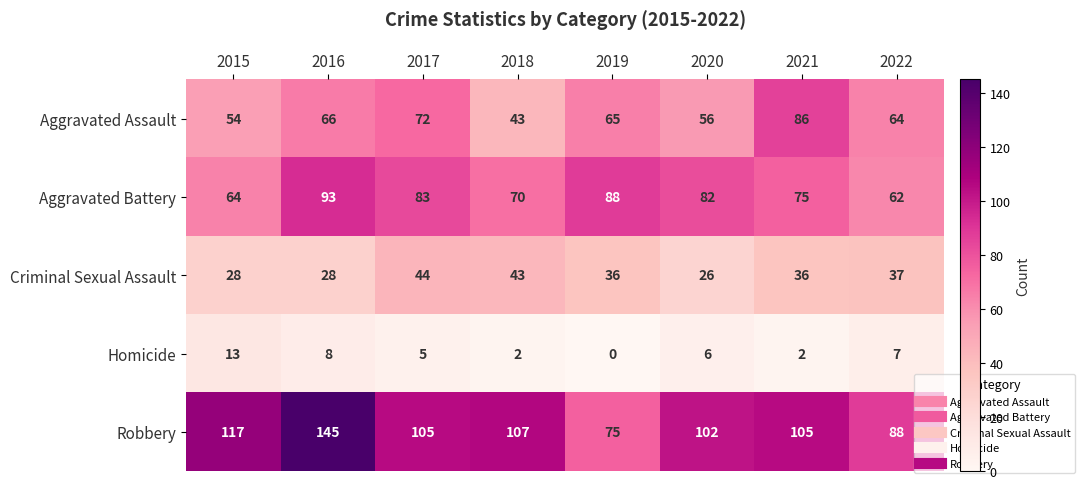

Between 2016 and 2018, which series saw the biggest shift?

Robbery